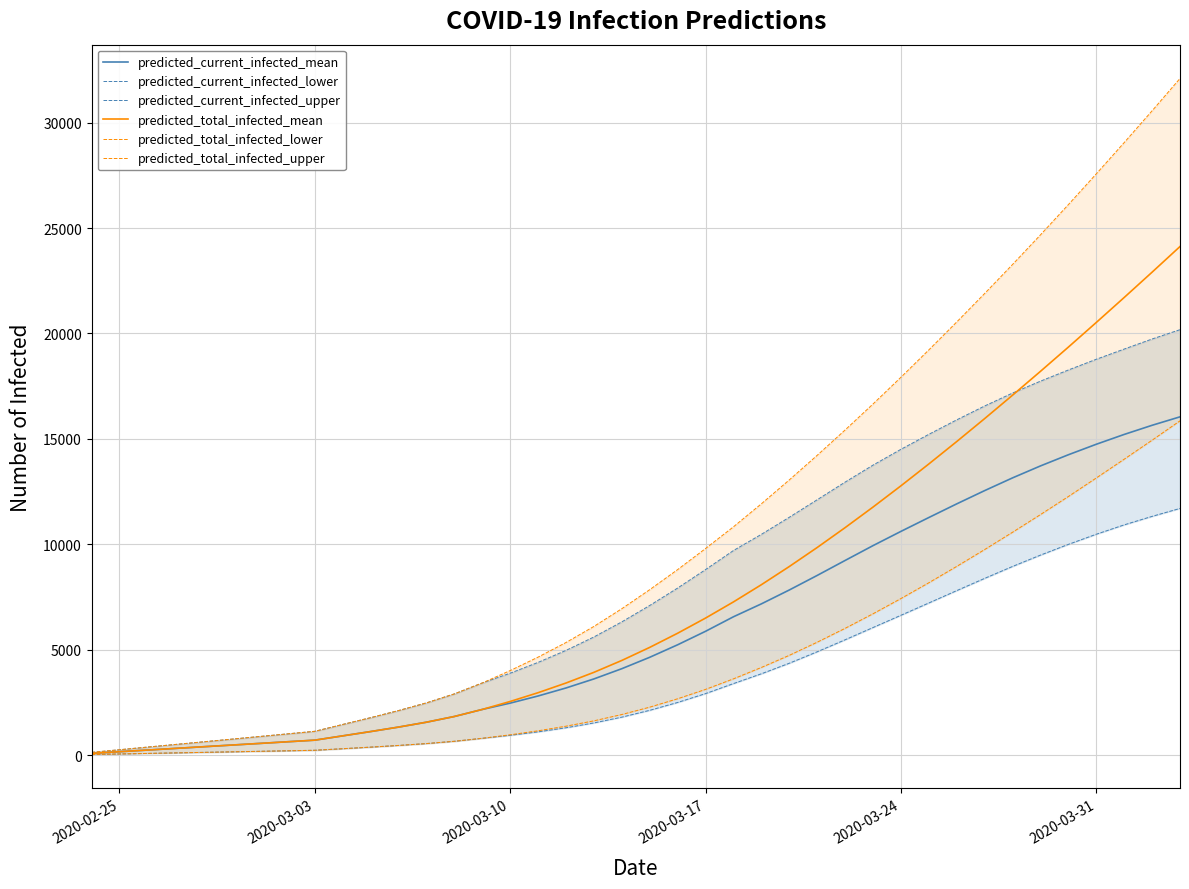

How many data points in predicted_total_infected_lower are above 2271?

19